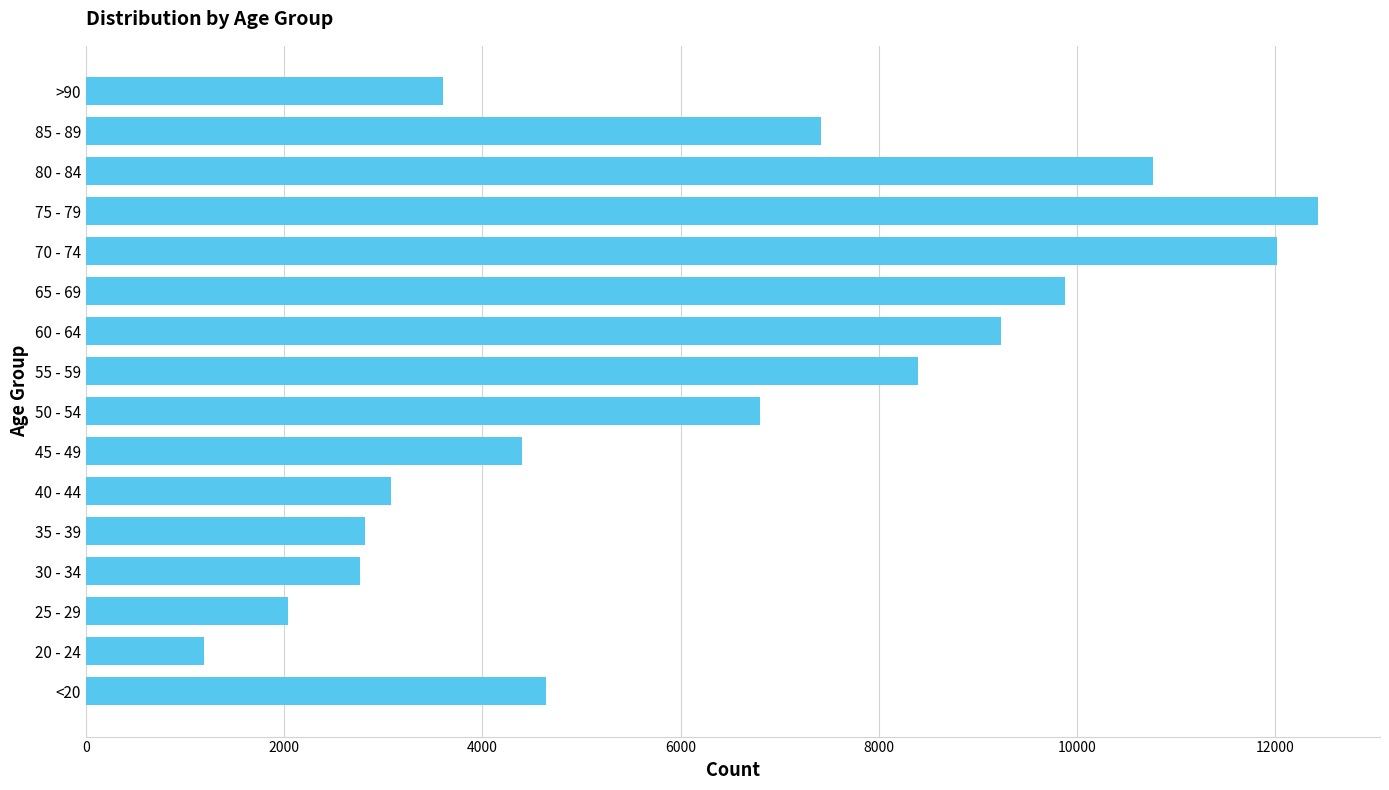

How many bars are there in total?

16